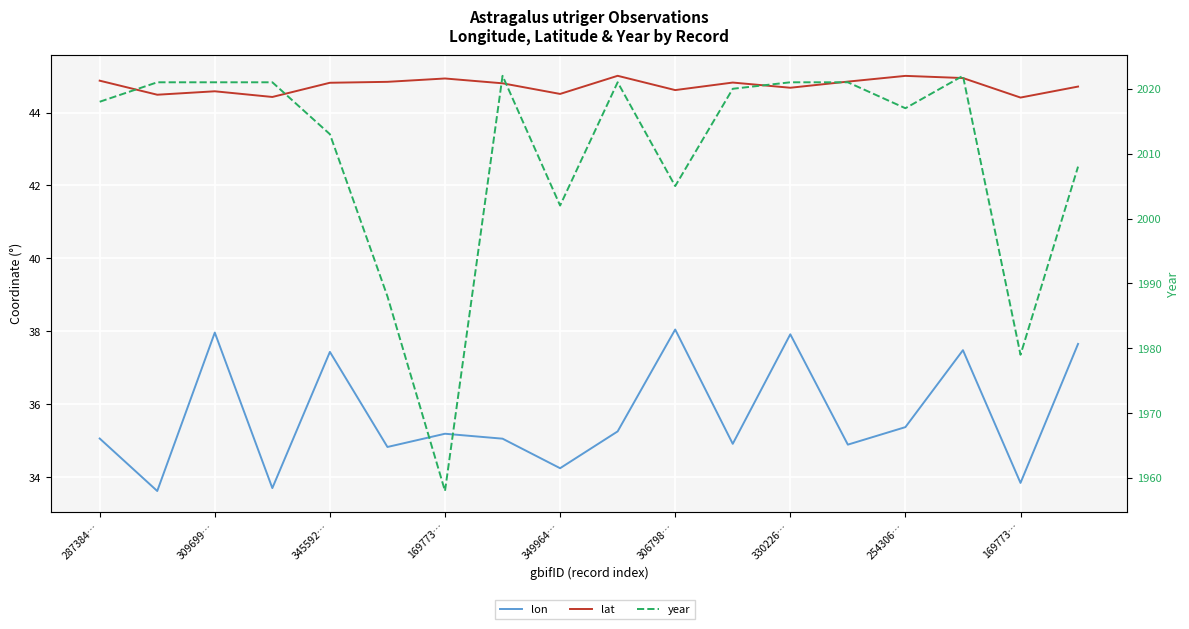

Which has a higher value, 349964… or 254306…?

254306…